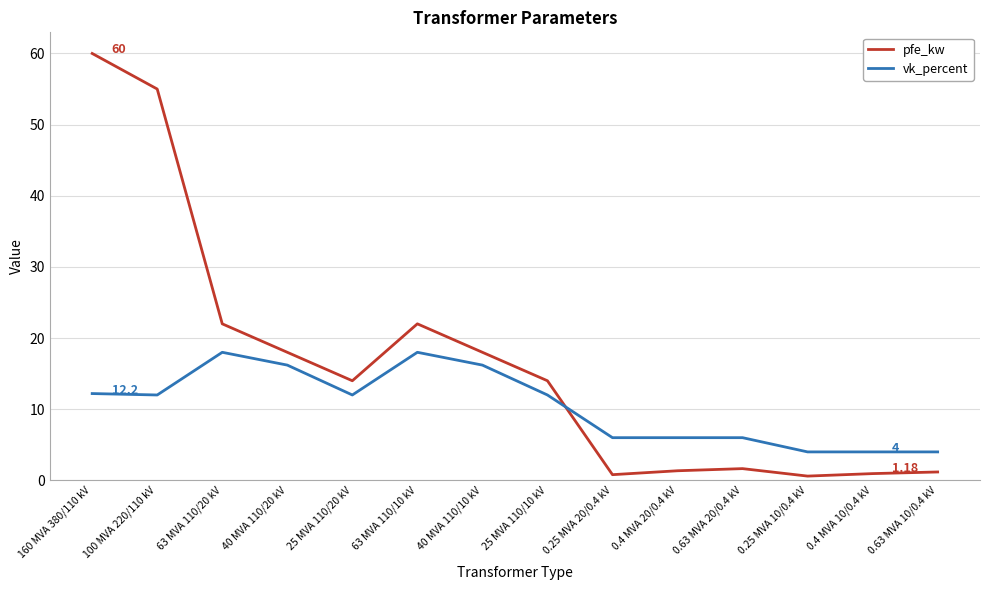

Which series changed the most between 160 MVA 380/110 kV and 0.63 MVA 20/0.4 kV?

pfe_kw